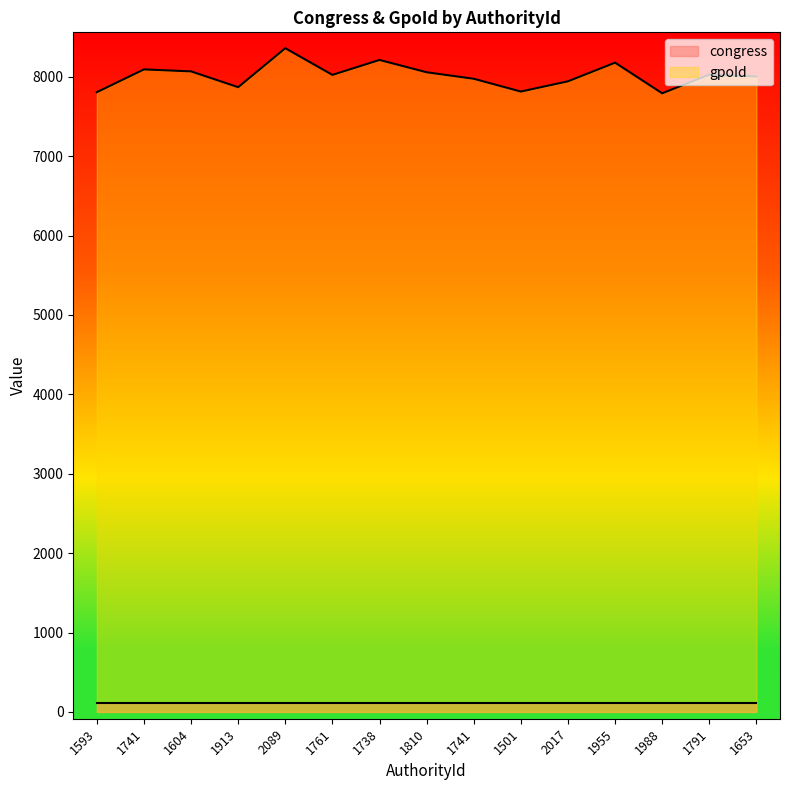

The value at 1653 is 5602. True or false?

False